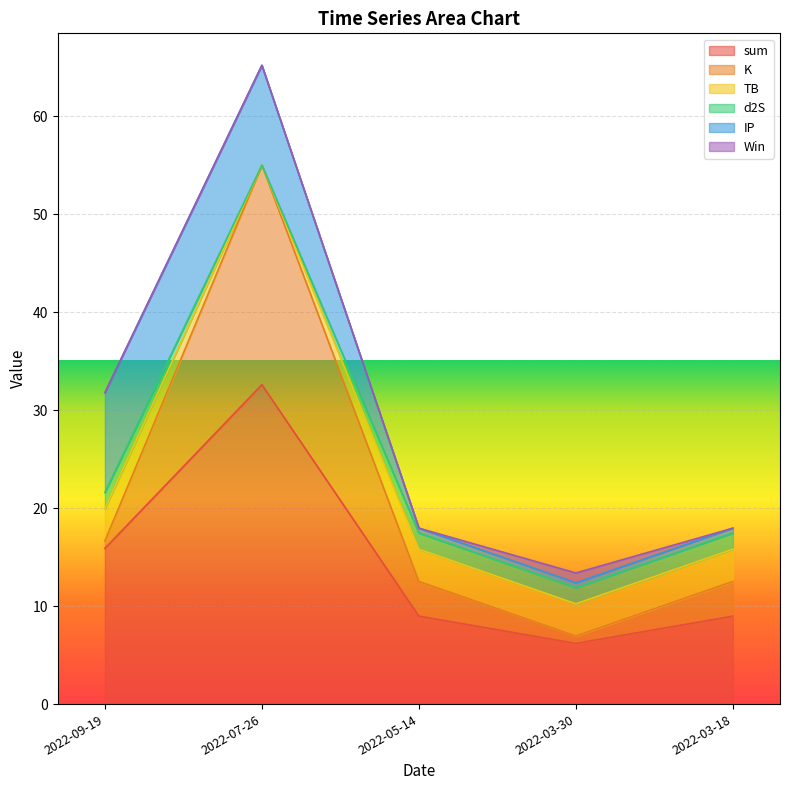

At which category is the sum across all series the highest?

2022-07-26